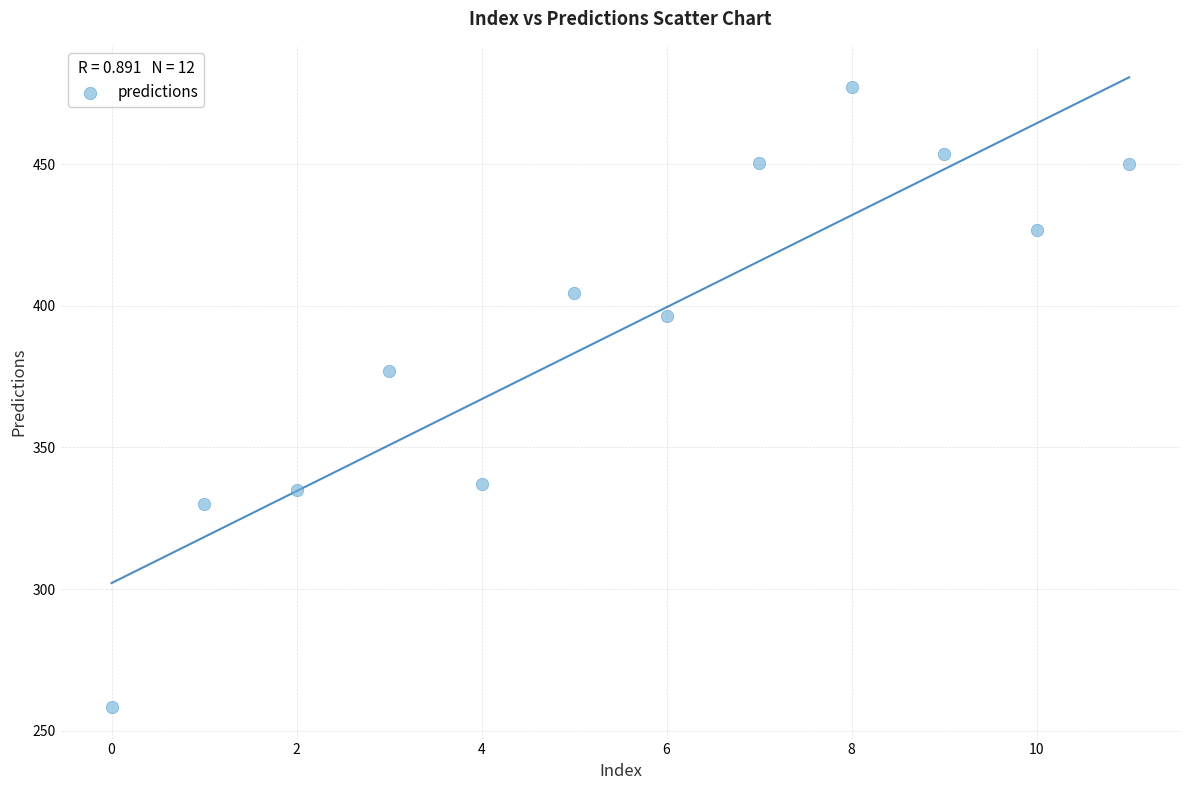

What Y value in the scatter plot is closest to 367?

377.2